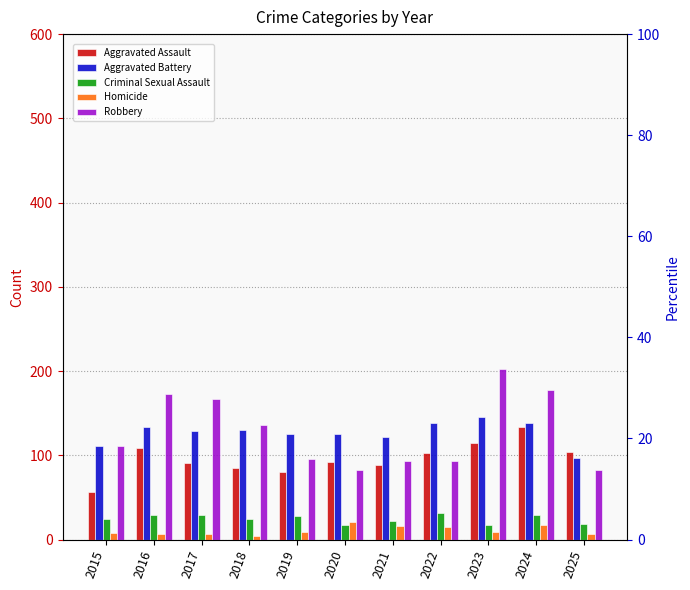

What is the maximum value for Homicide?

21